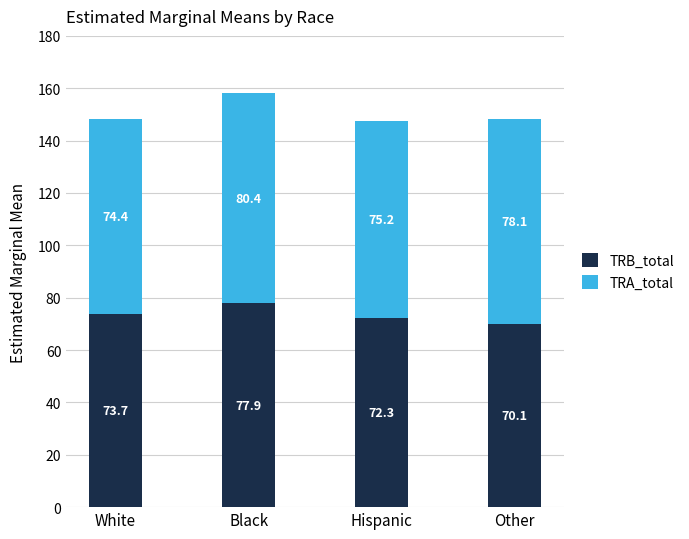

What is the average value of the TRB_total series?

73.5